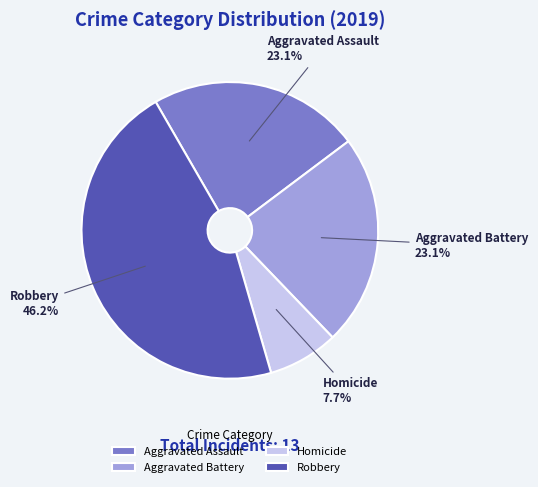

How much of the chart is everything except Aggravated Assault?

76.9%